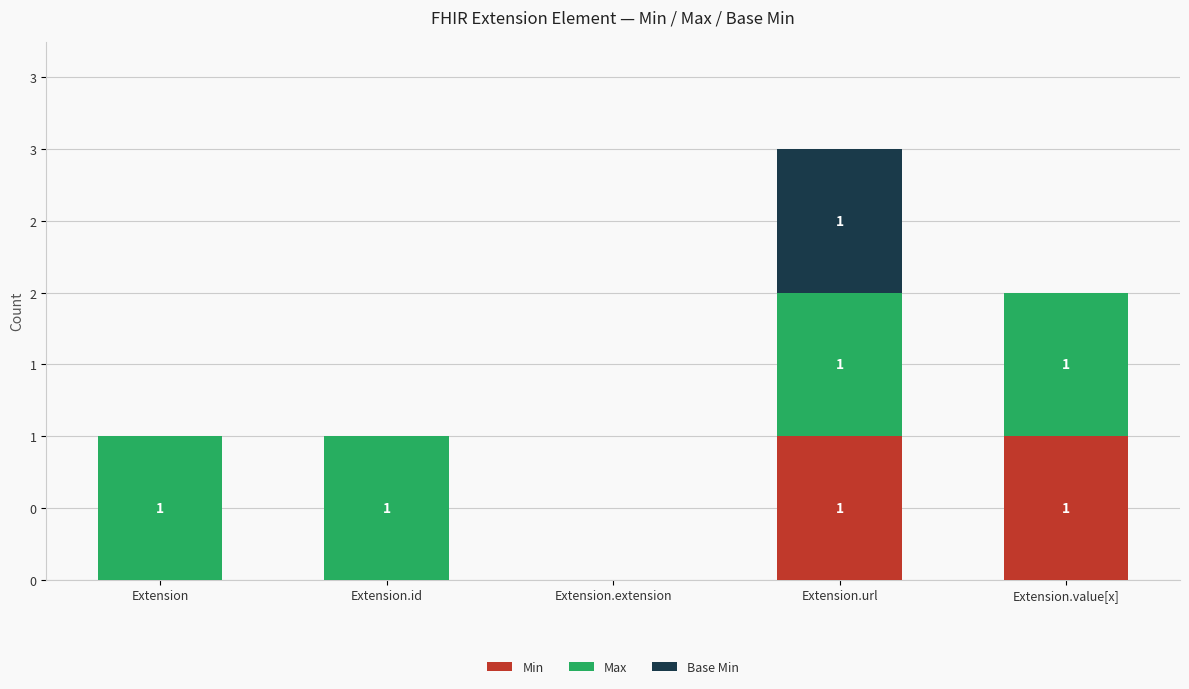

What are all the series names shown in the legend?

Min, Max, Base Min